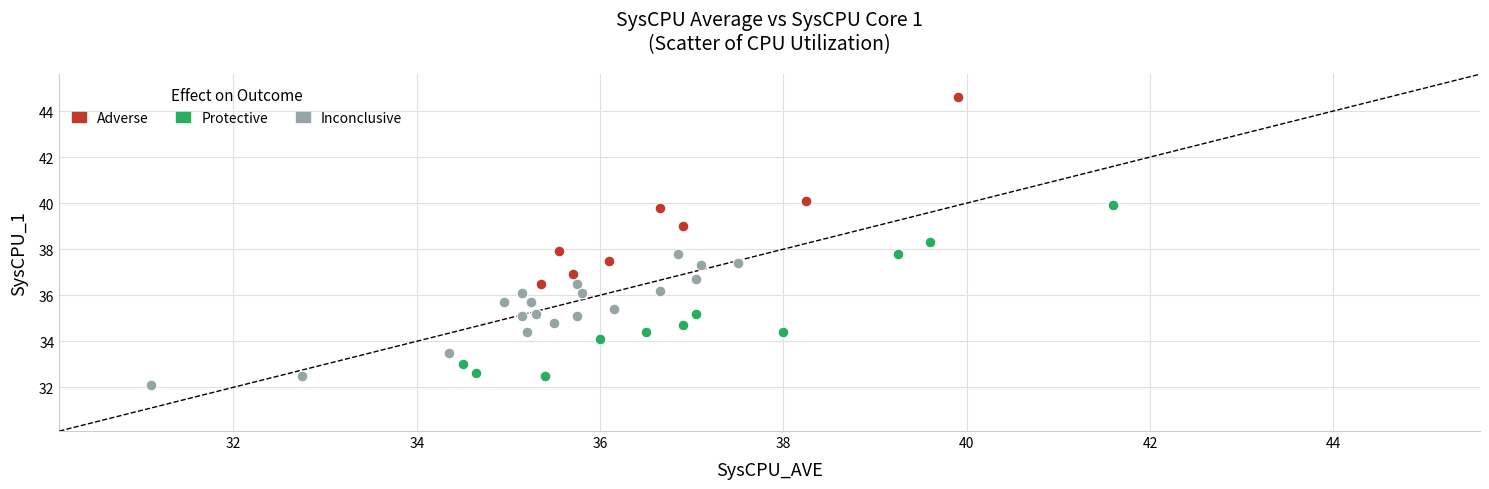

Which series reaches the maximum Y coordinate?

Adverse